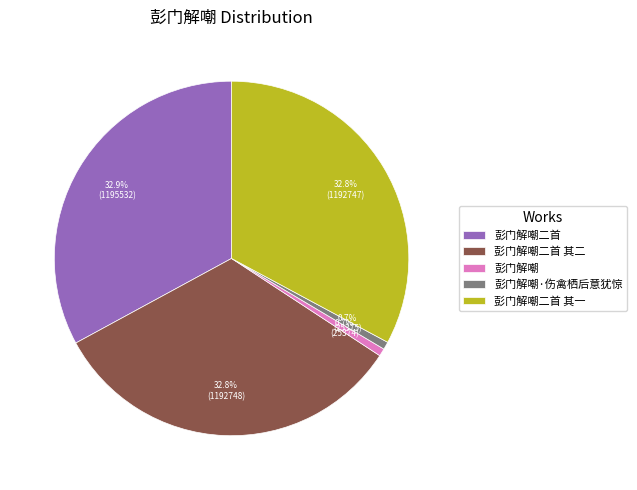

Combined, what portion of the pie is 彭门解嘲·伤禽栖后意犹惊 and 彭门解嘲二首 其一?

33.5%